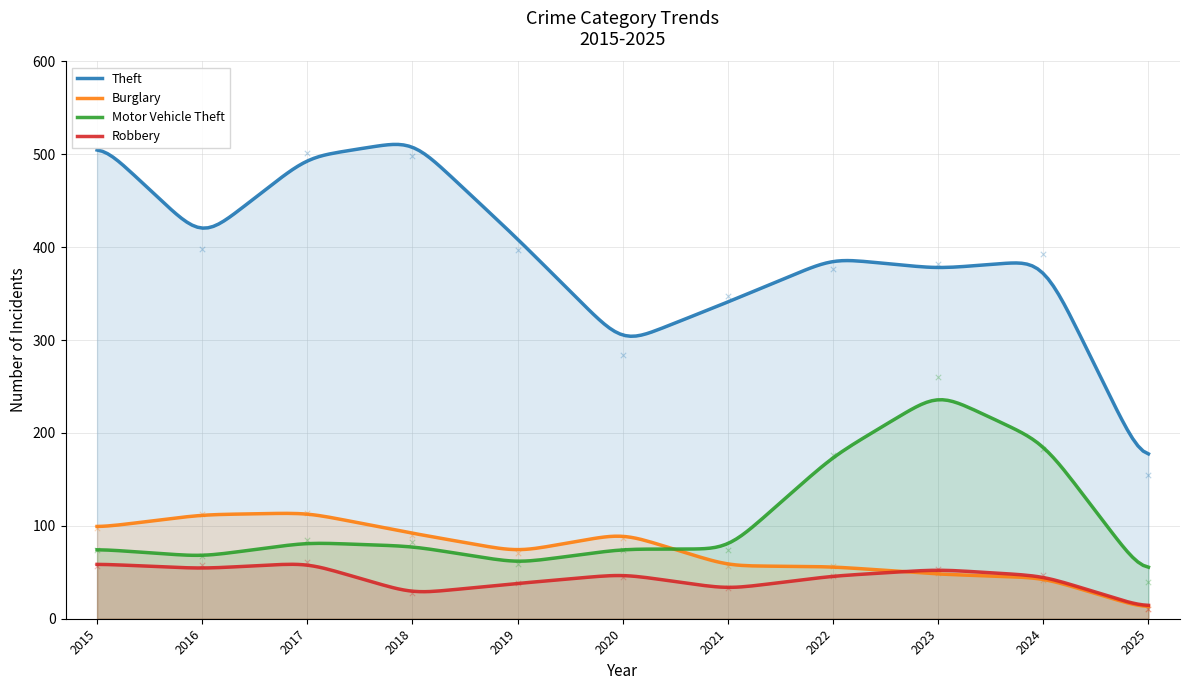

Which series reaches the maximum Y coordinate?

Theft